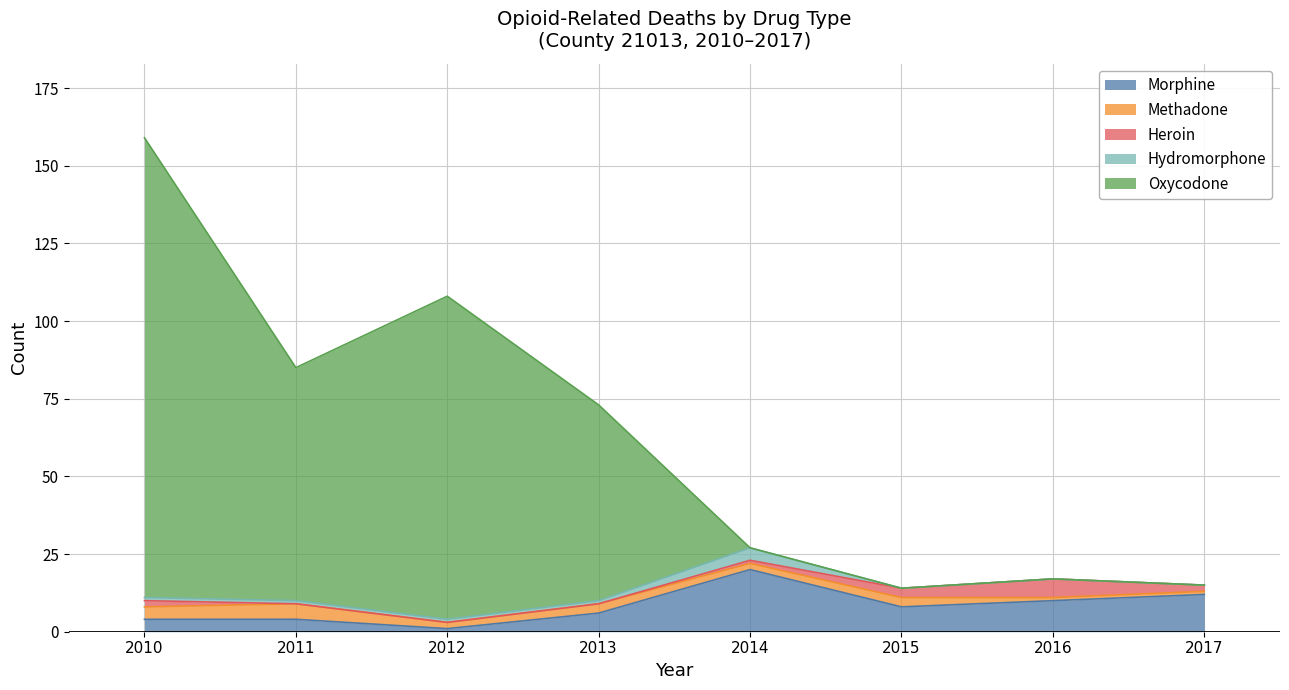

Is it true that Methadone equals 4 at 2015?

False